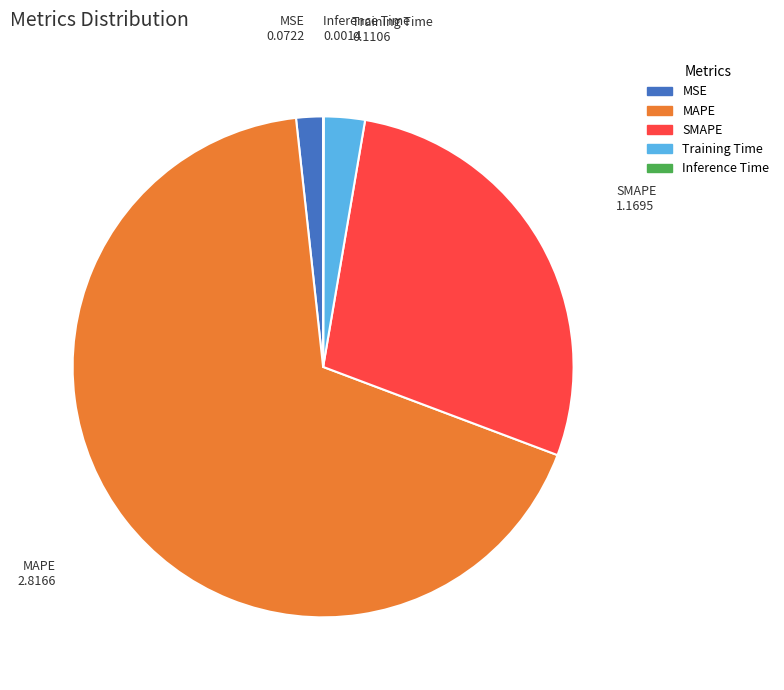

Is there a majority slice in this chart?

Yes